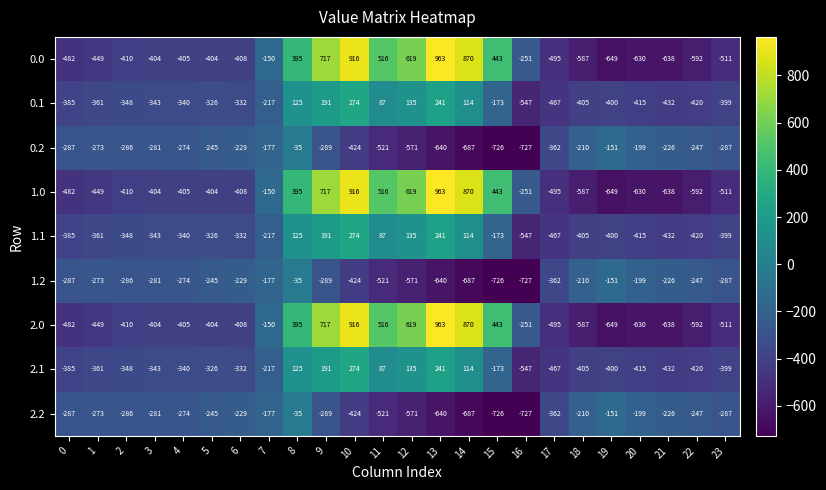

Rank the categories by 0.1 value from highest to lowest.

10, 13, 9, 12, 8, 14, 11, 15, 7, 5, 6, 4, 3, 2, 1, 0, 23, 19, 18, 20, 22, 21, 17, 16